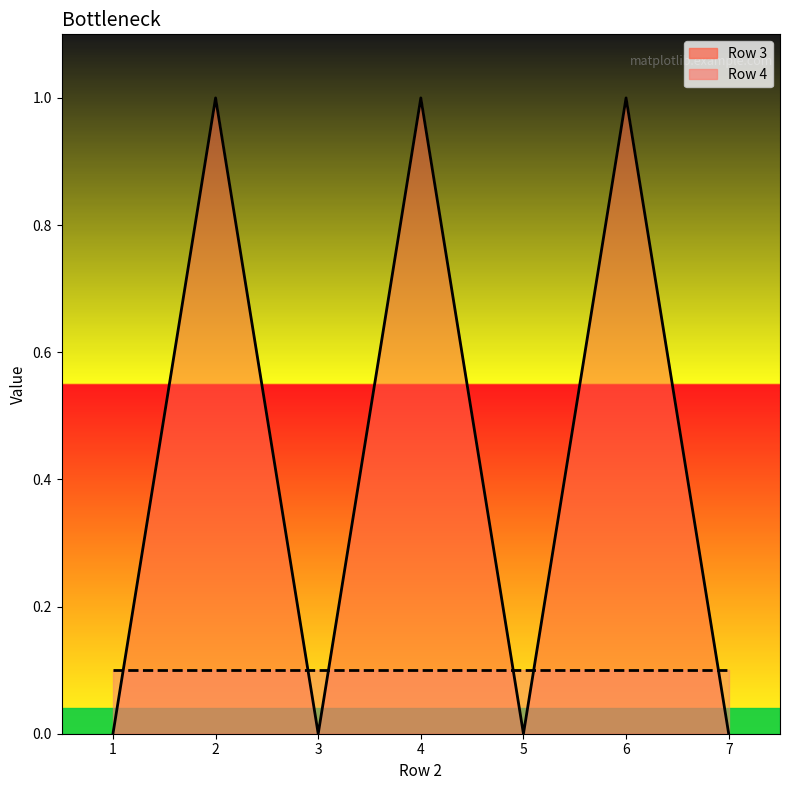

Reading left to right, transcribe all the data shown in this chart.

1=0	2=1	3=0	4=1	5=0	6=1	7=0